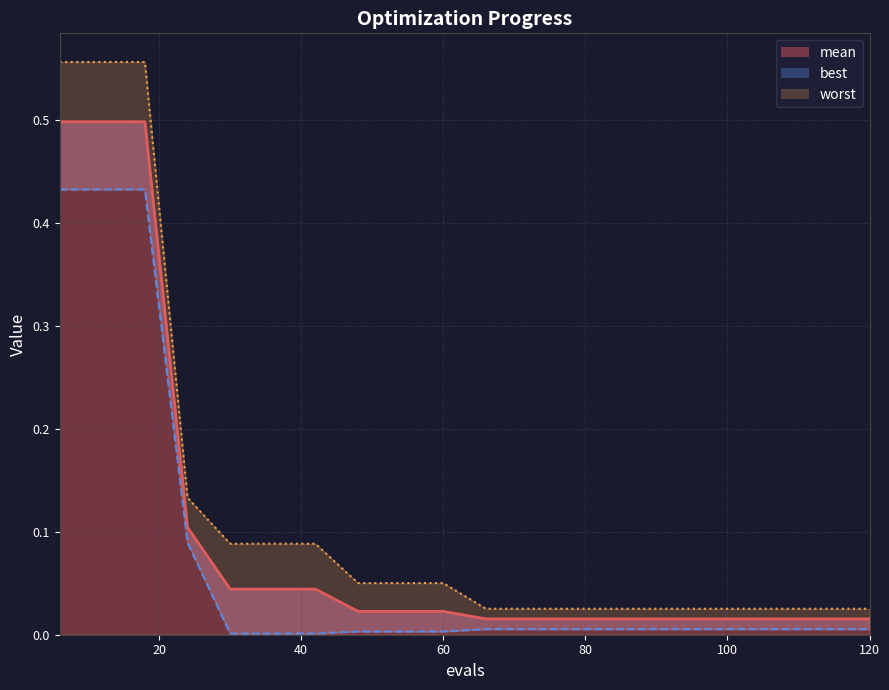

True or false: mean has more than 1 interior local peaks.

False